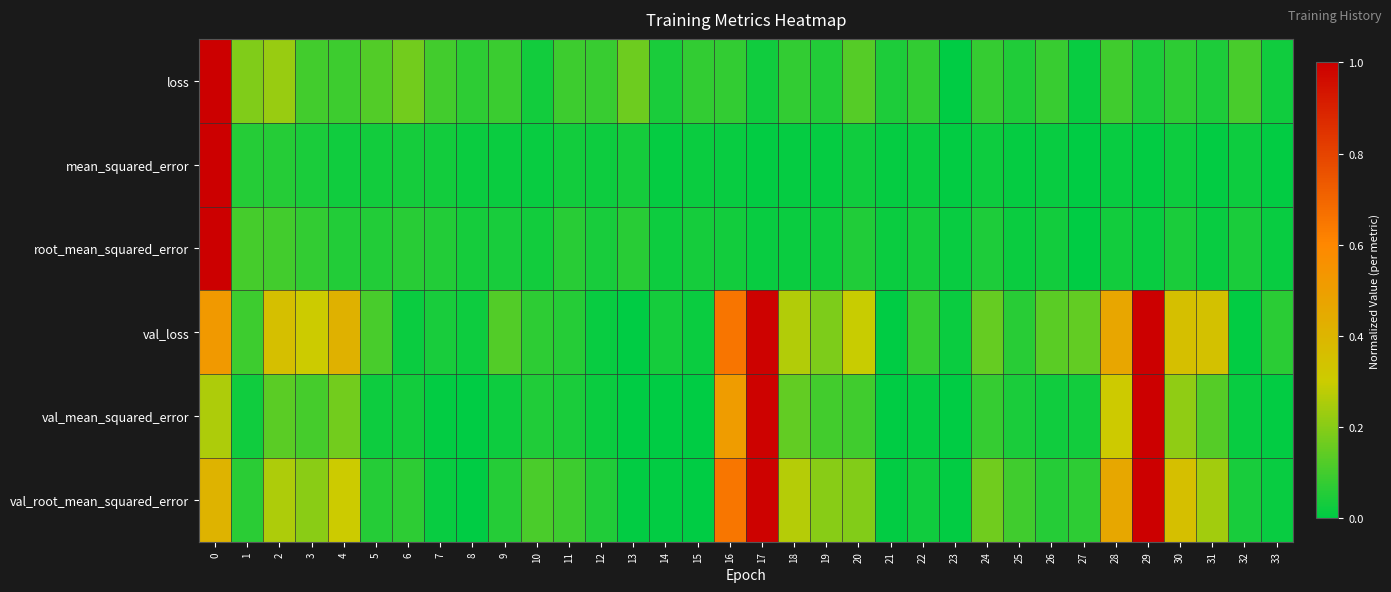

At how many categories does at least one series exceed 0?

34